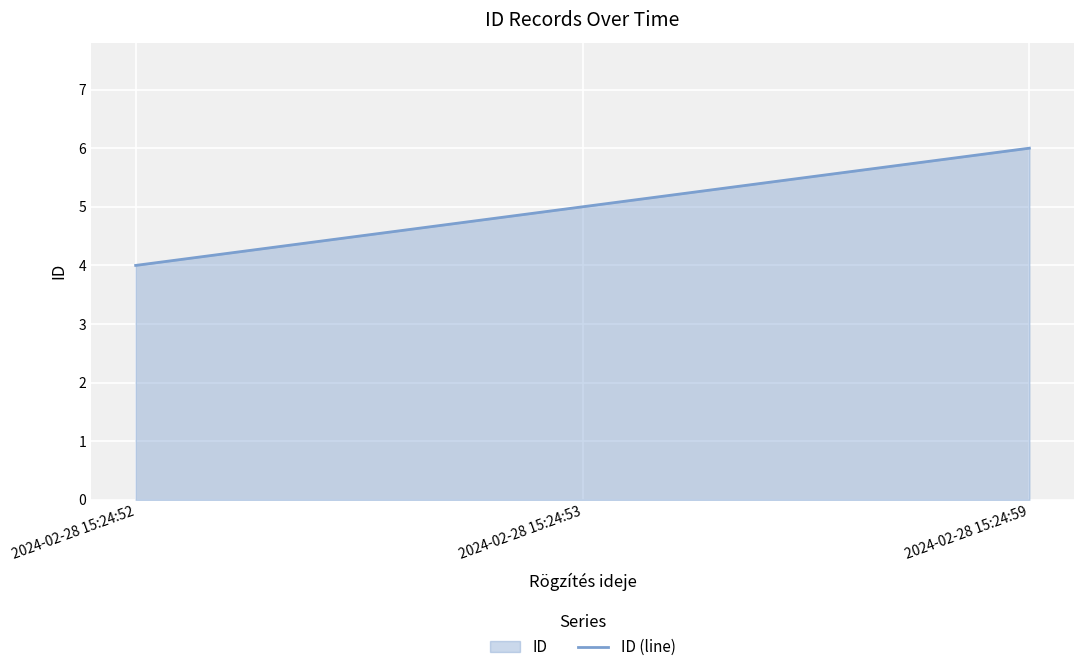

What is the value of the 3rd point from the left?

6